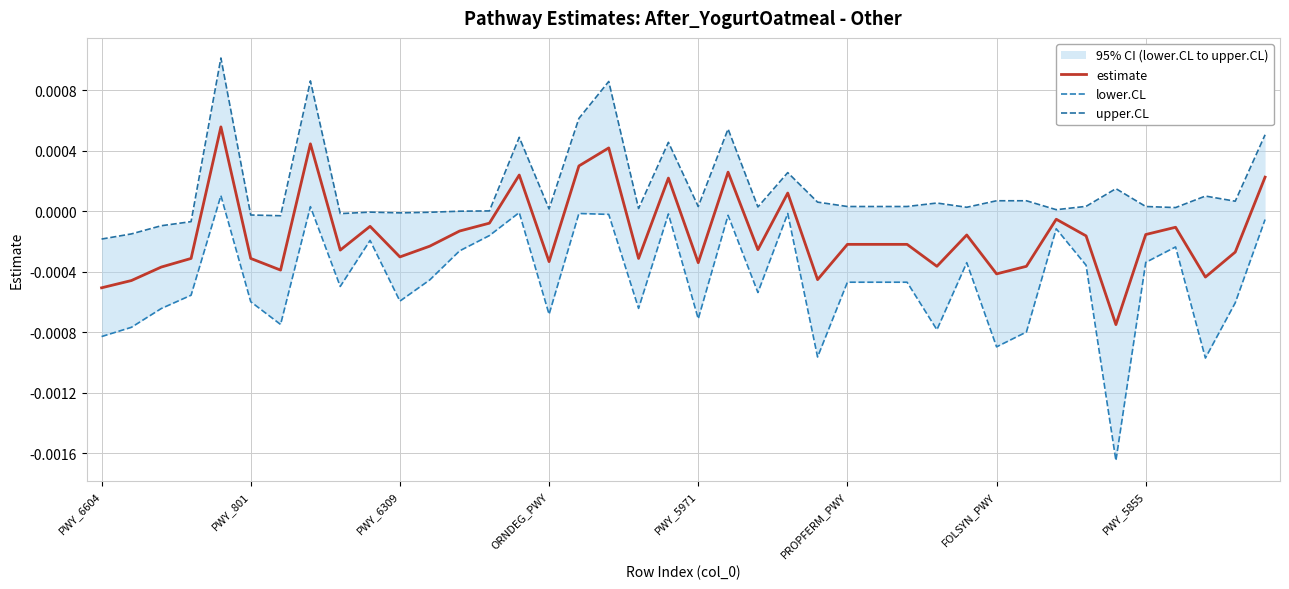

True or false: estimate and upper.CL cross at least once.

False